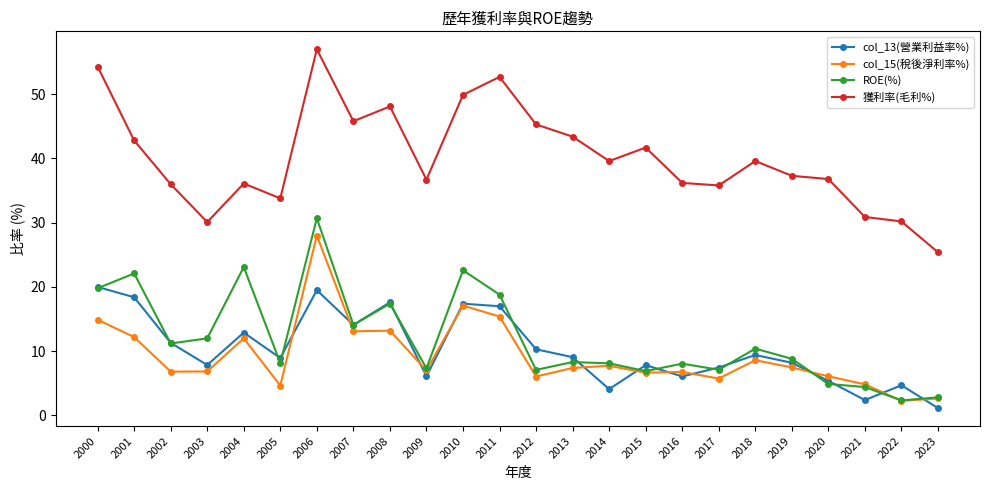

At which category does 獲利率(毛利%) reach its first local peak?

2004